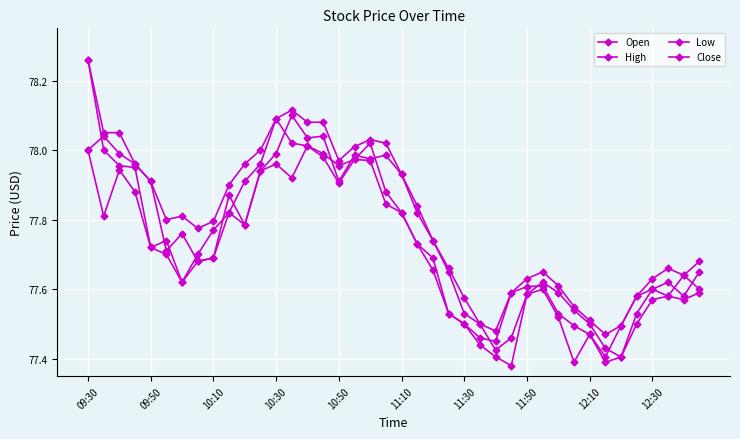

What is the value of the Open point at the 16th from the left?

78.0